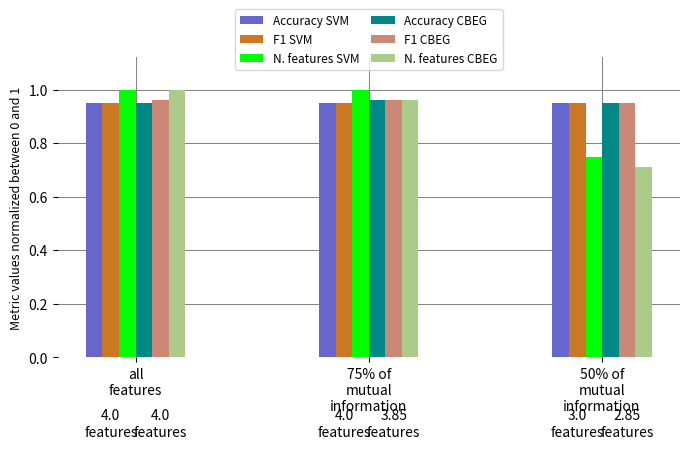

How many data points in N. features SVM are less than 1?

1